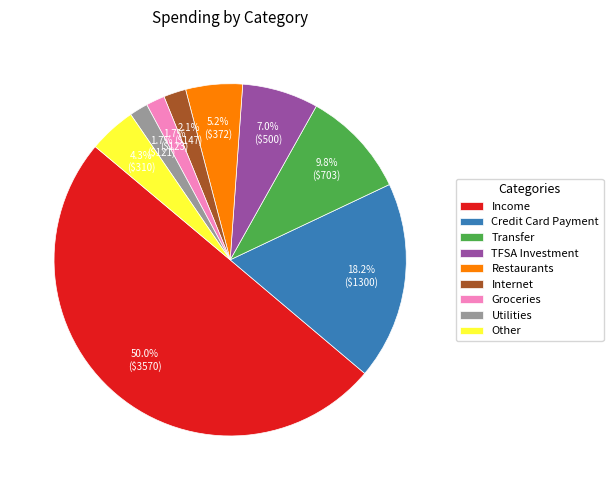

Which slice is the largest?

Income